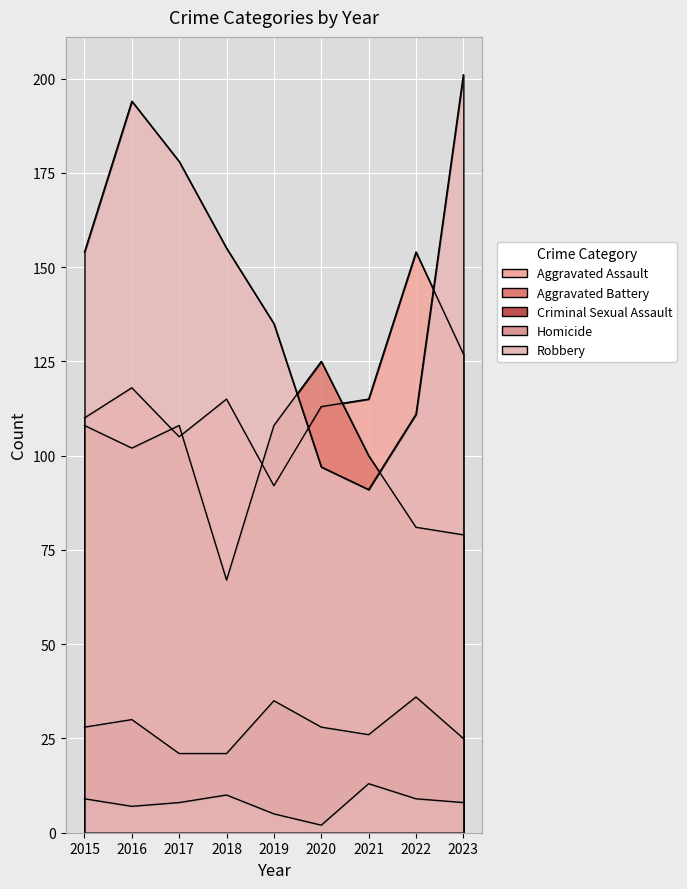

What is the sum of all Aggravated Battery values?

878